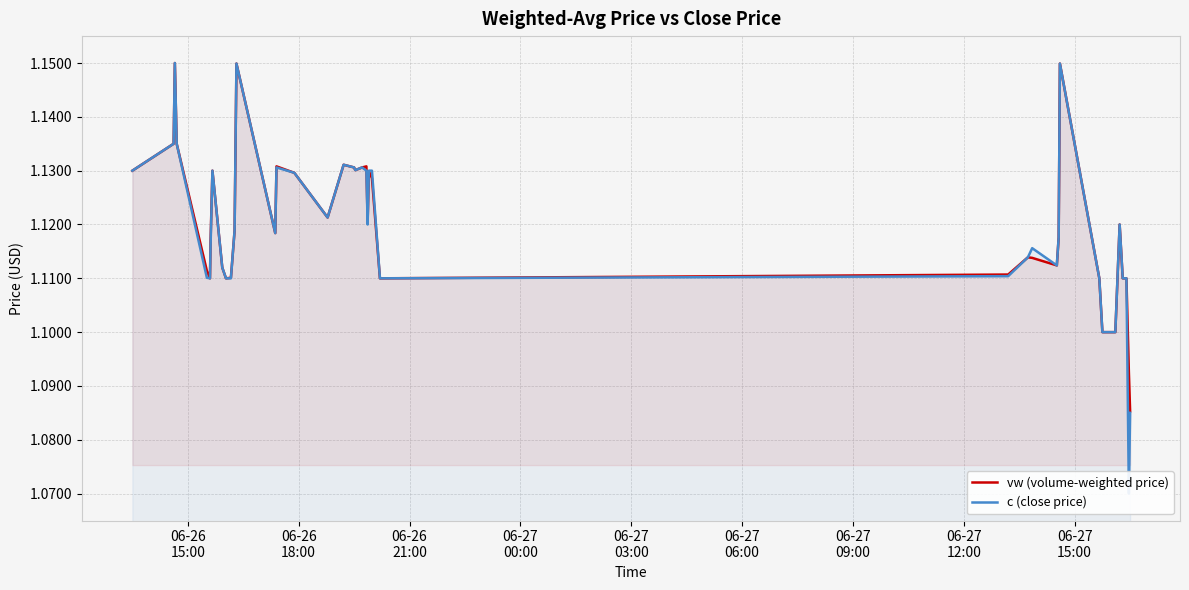

Which series has the largest total across all categories?

vw (volume-weighted price)